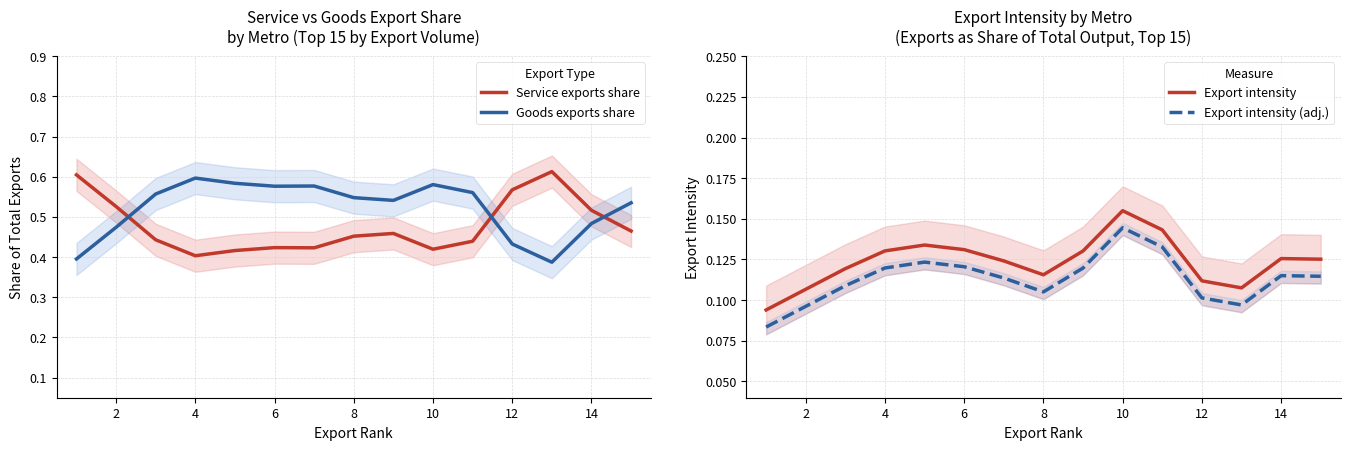

In Export intensity, how many points are higher than both neighbors (excluding endpoints)?

3